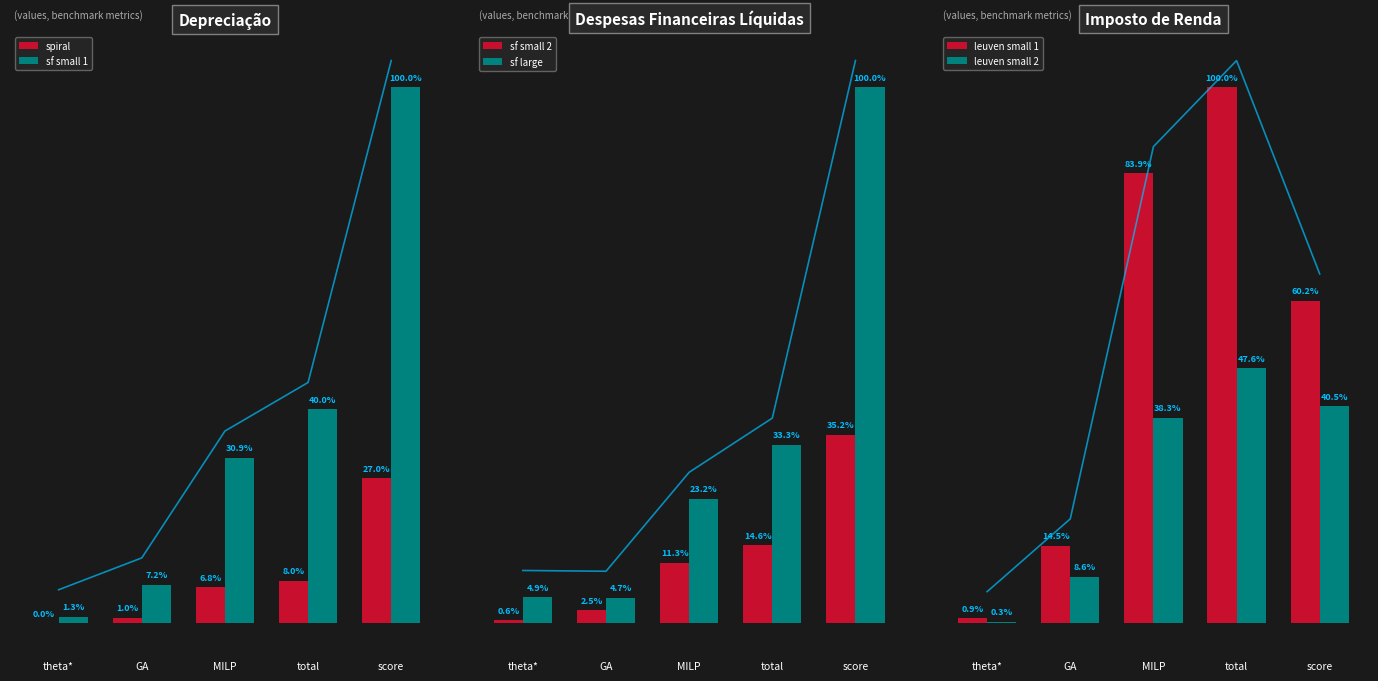

How many bars are there in total?

30